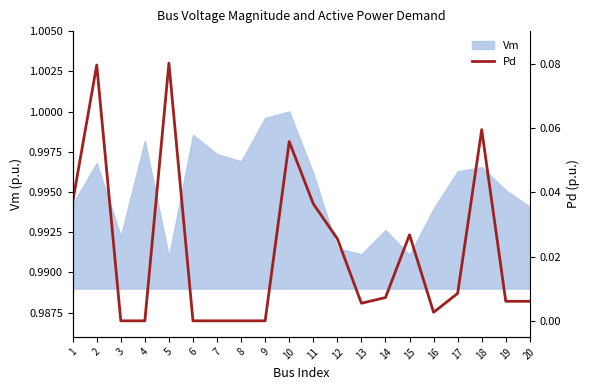

Reading left to right, transcribe all the data shown in this chart.

0.0	0.1	0.0	0.0	0.1	0.0	0.0	0.0	0.0	0.1	0.0	0.0	0.0	0.0	0.0	0.0	0.0	0.1	0.0	0.0